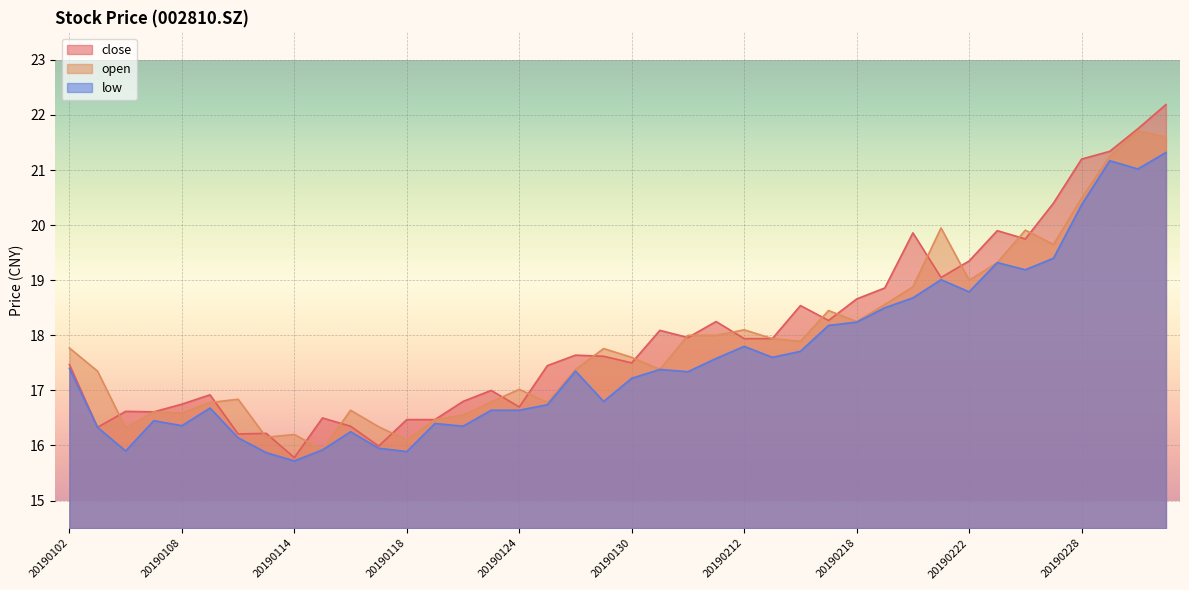

How many data points in low are above 17?

22